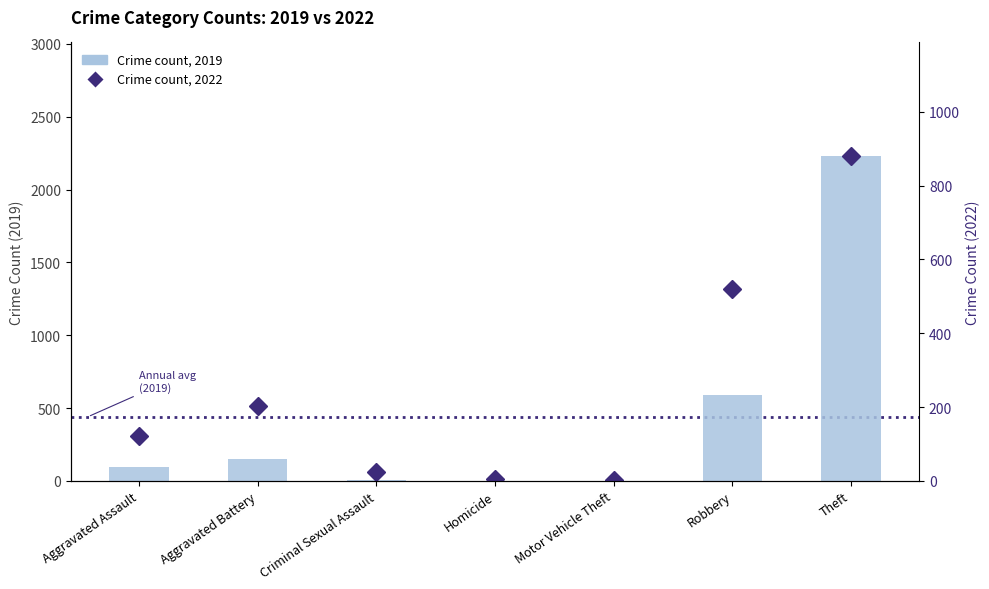

What are all the series names shown in the legend?

Crime count 2019, Crime count 2022